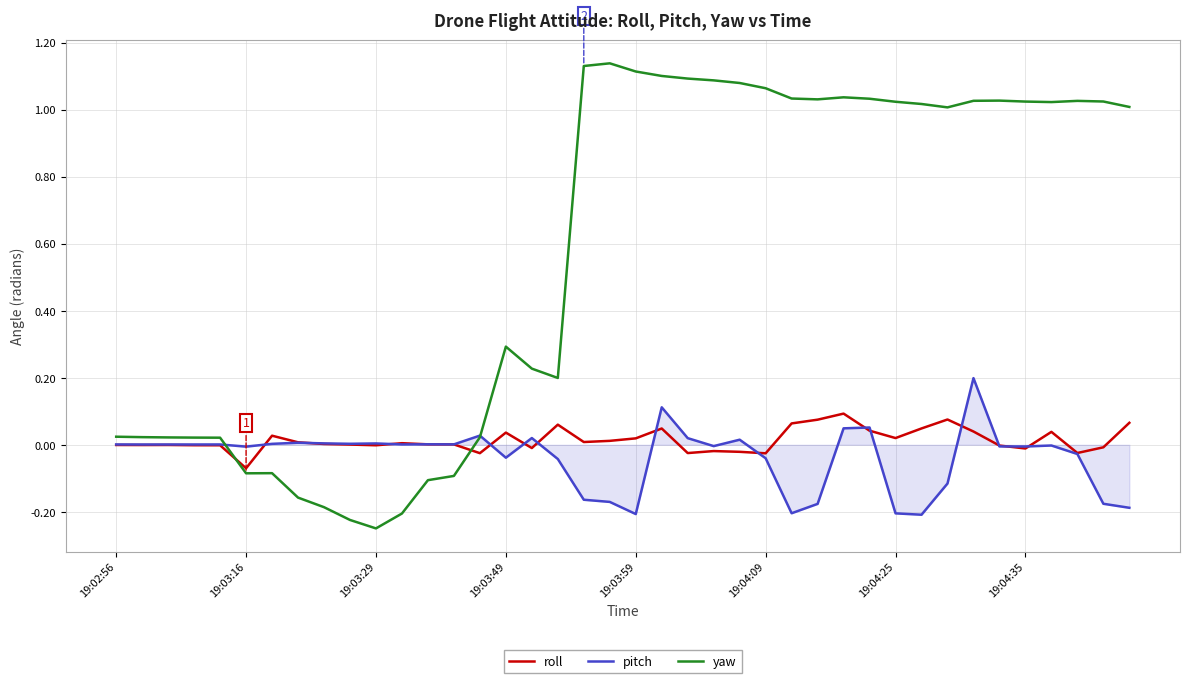

Rank the series by their maximum value, from highest to lowest.

yaw, pitch, roll